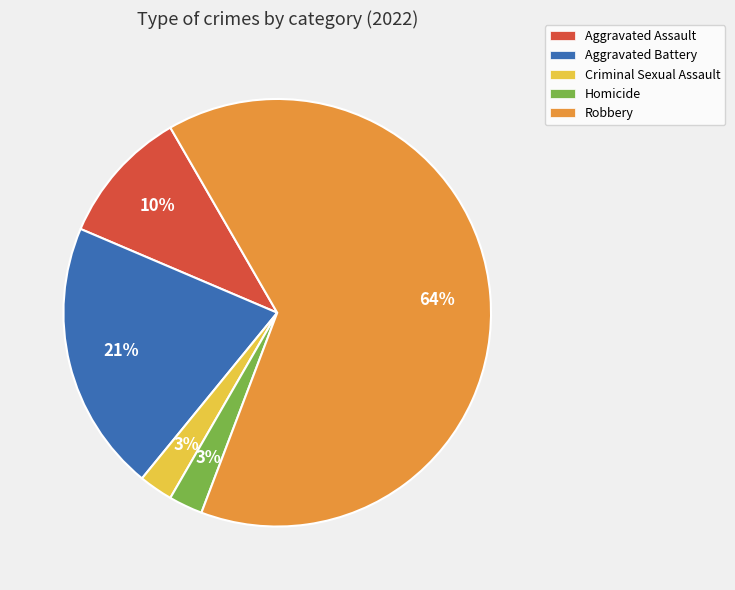

Which slice represents more than half of the pie?

Robbery